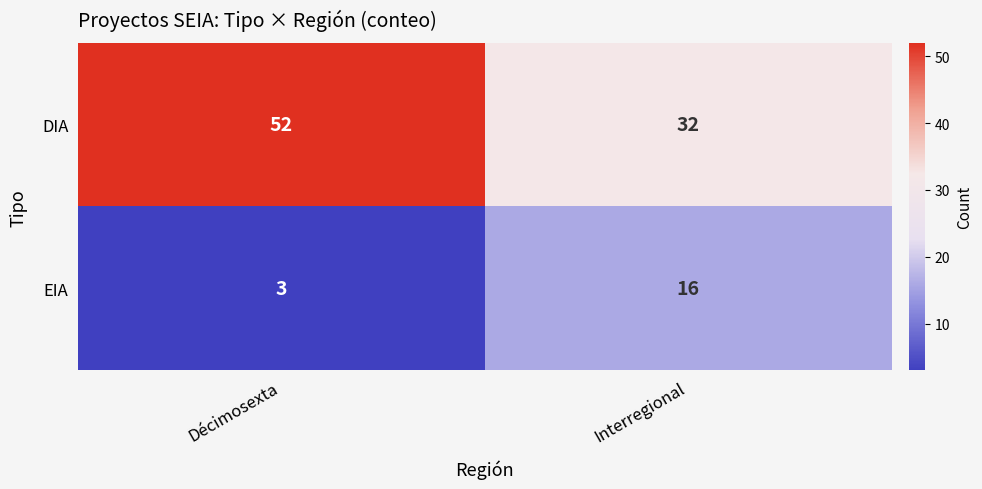

At how many categories does at least one series exceed 45?

1